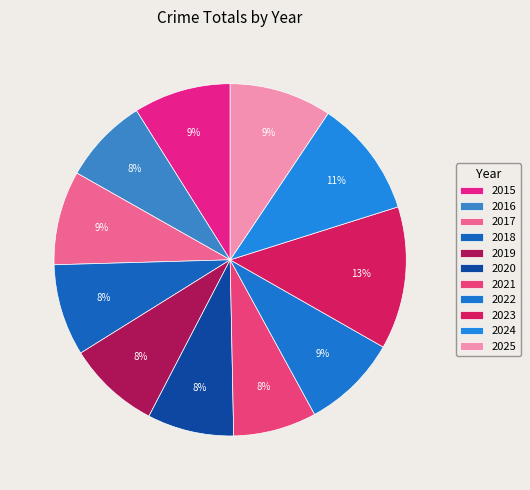

Does 2025 represent more than half of the total?

No